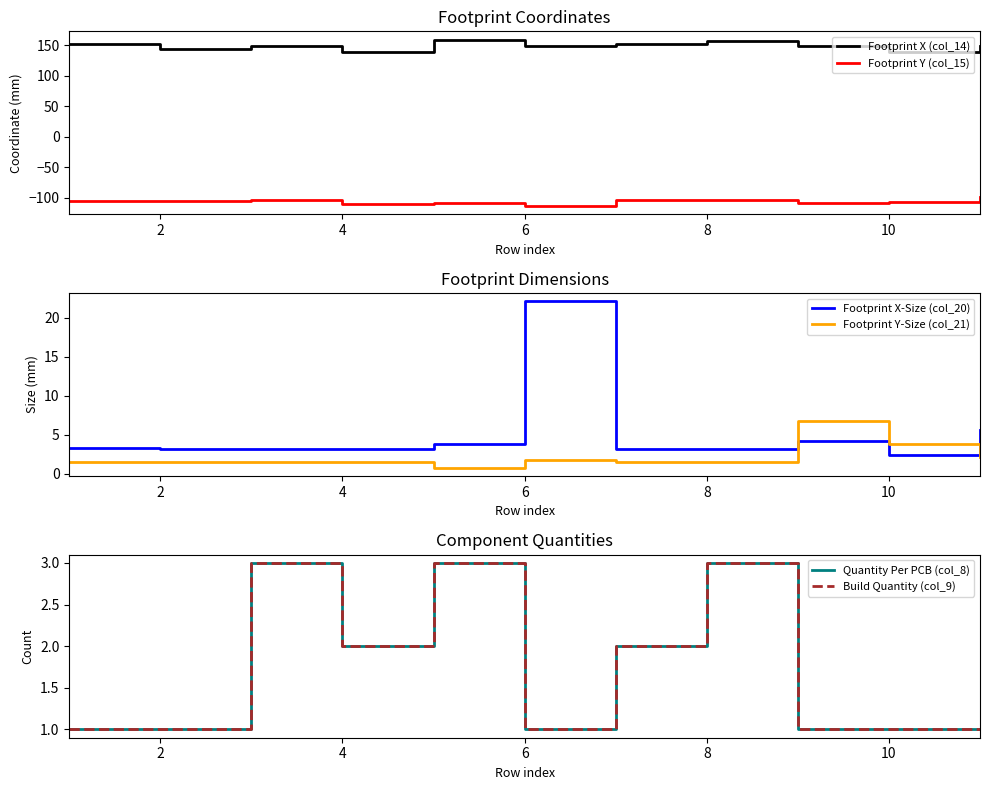

Which series has the largest total across all categories?

Footprint X (col_14)